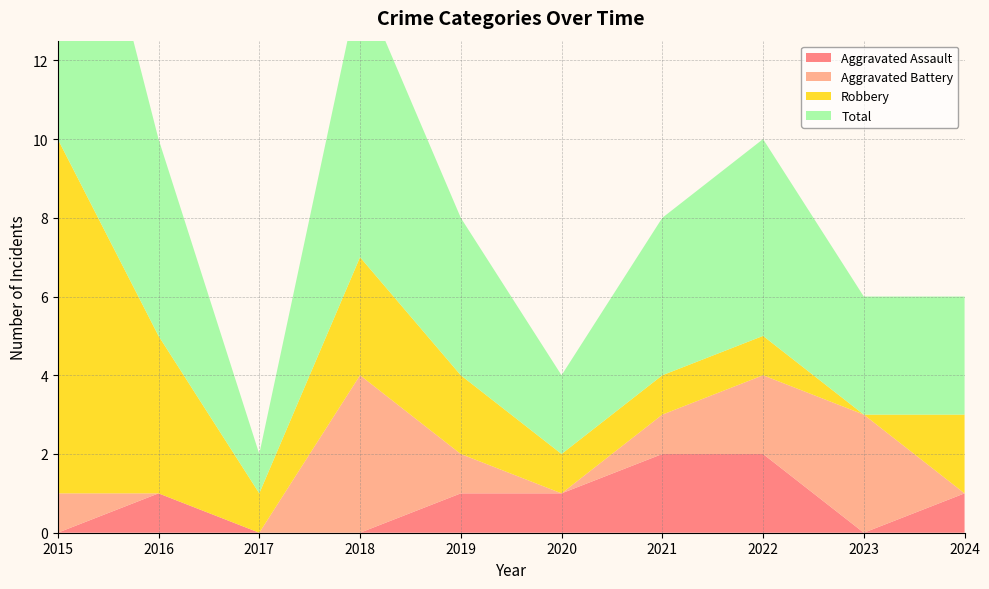

Reading left to right, what are all the values shown in this chart?

Aggravated Assault: 0	1	0	0	1	1	2	2	0	1
Aggravated Battery: 1	0	0	4	1	0	1	2	3	0
Robbery: 9	4	1	3	2	1	1	1	0	2
Total: 10	5	1	7	4	2	4	5	3	3